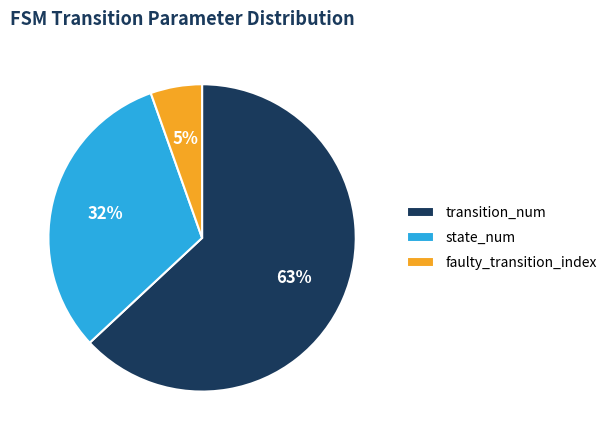

Which category accounts for the majority?

transition_num